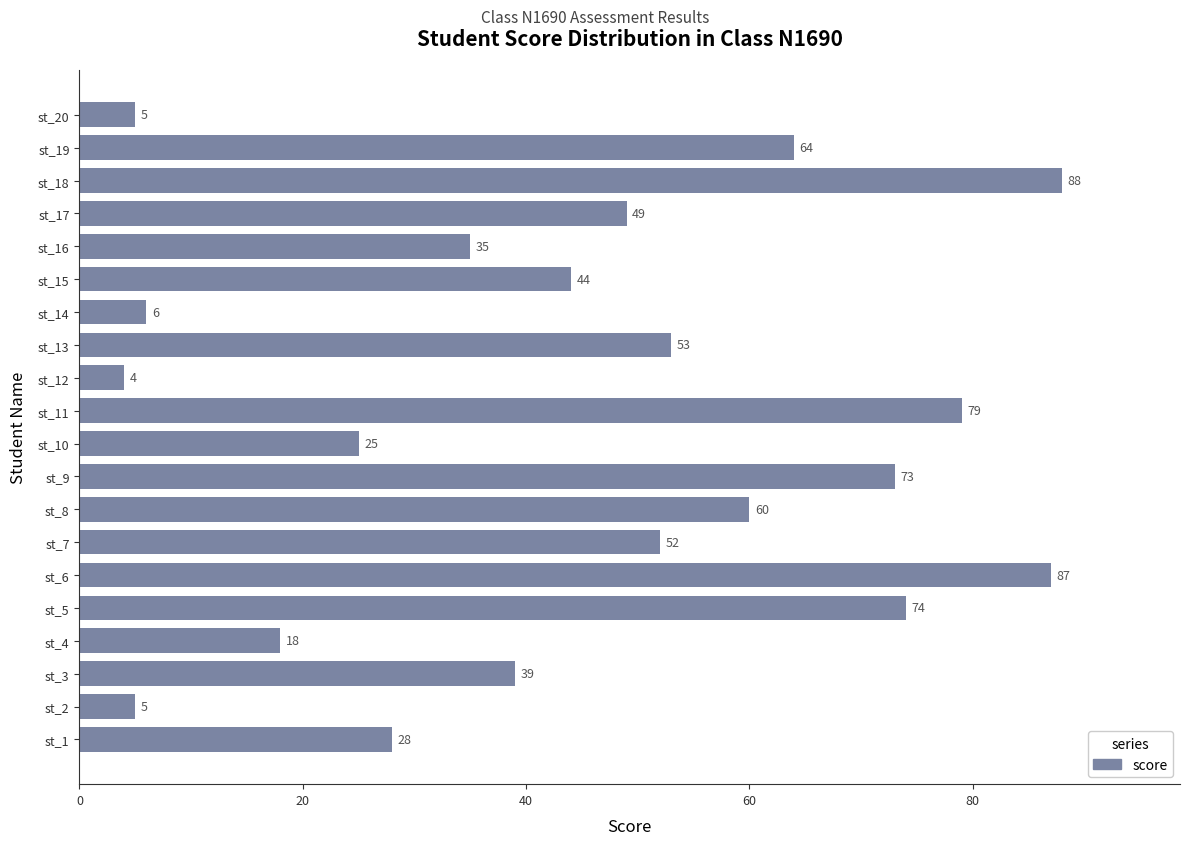

Count the number of categories in the chart.

20